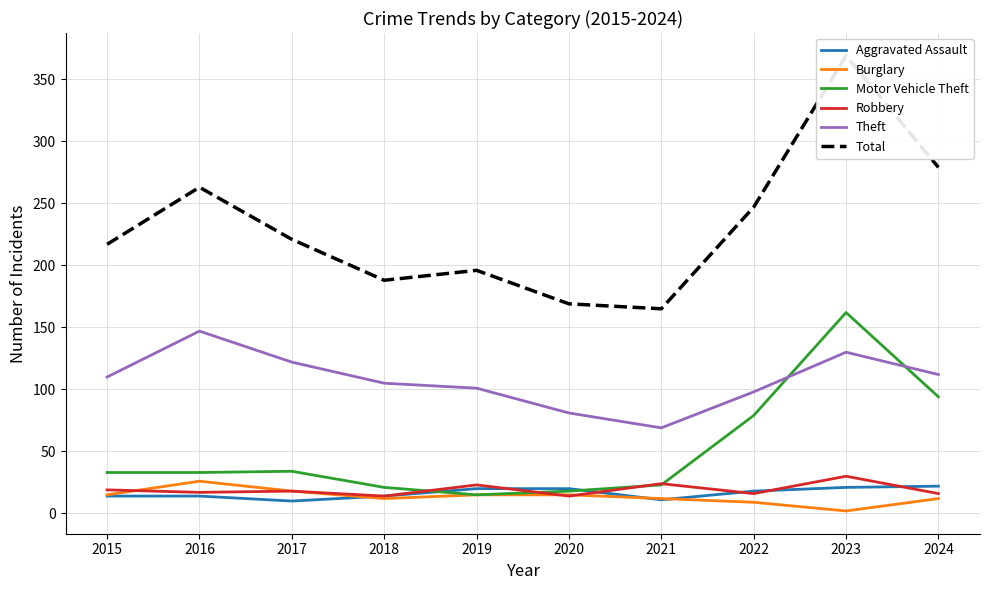

Where is Burglary nearest to the value 14?

2015